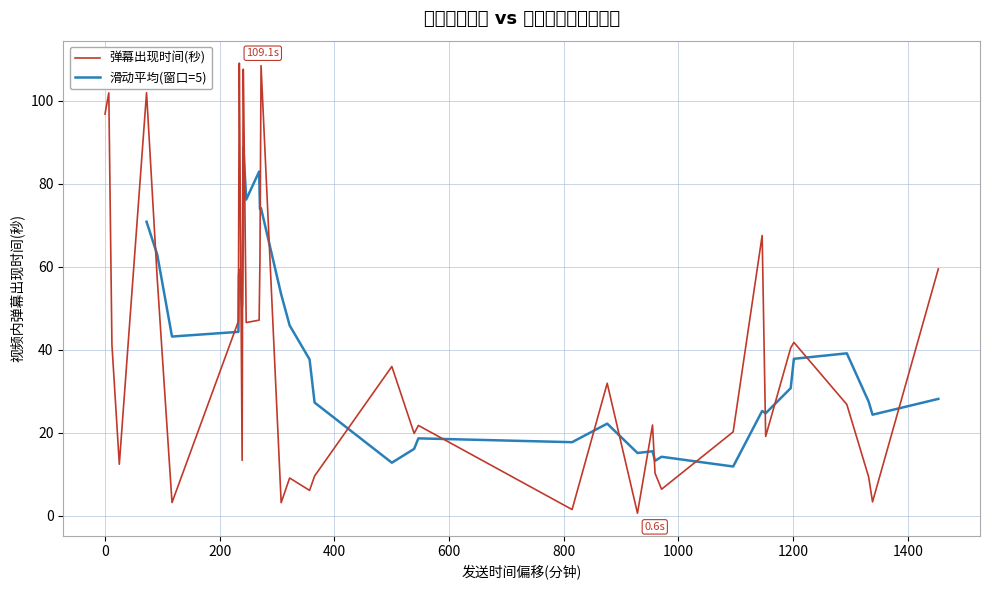

What is the difference between the maximum and minimum values?

108.5